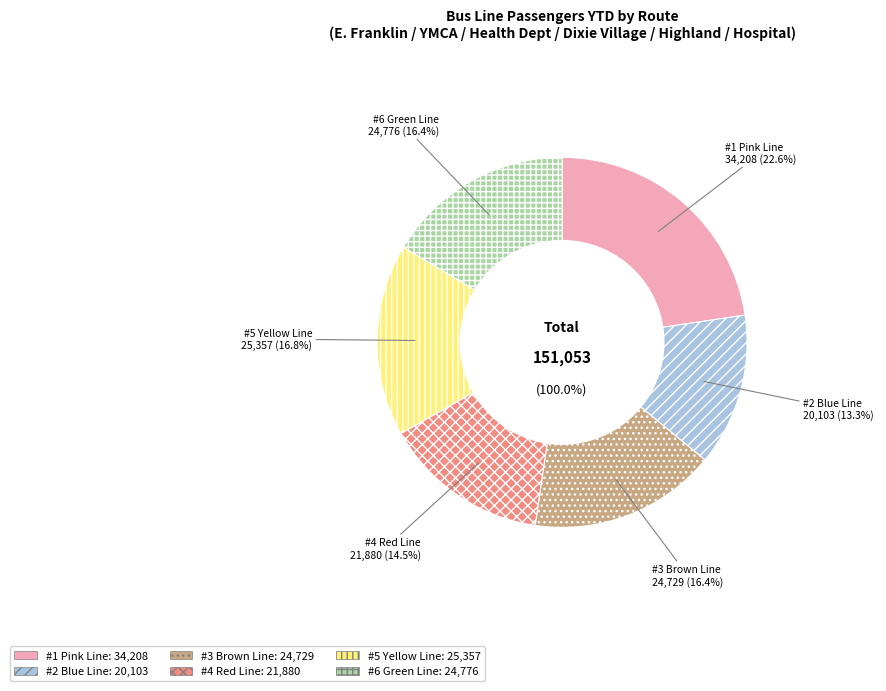

What is the change in value from #2 Blue Line to #4 Red Line?

+1777